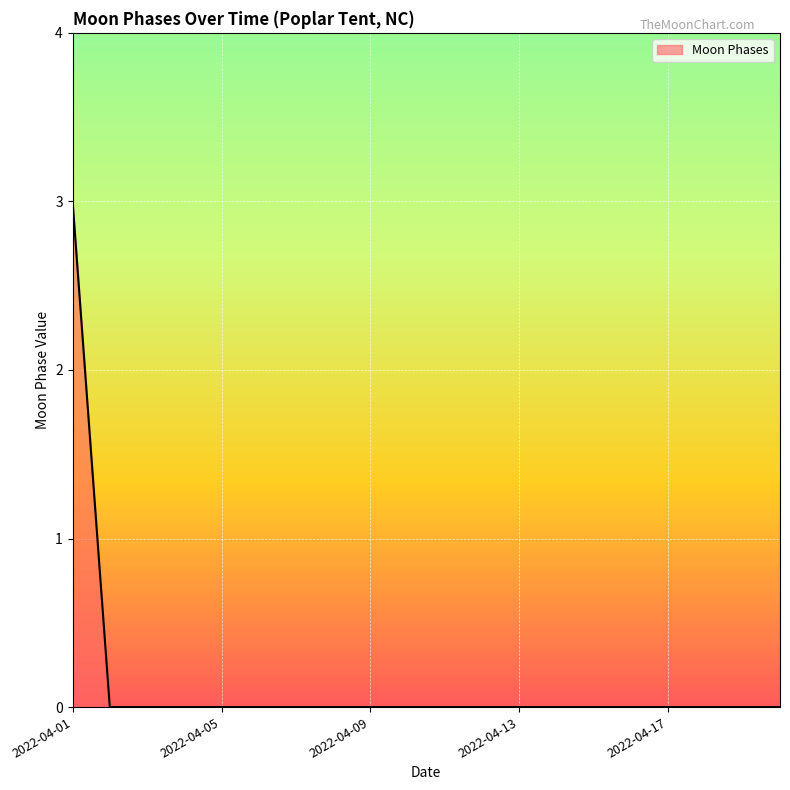

What is the difference between the maximum and minimum values?

3